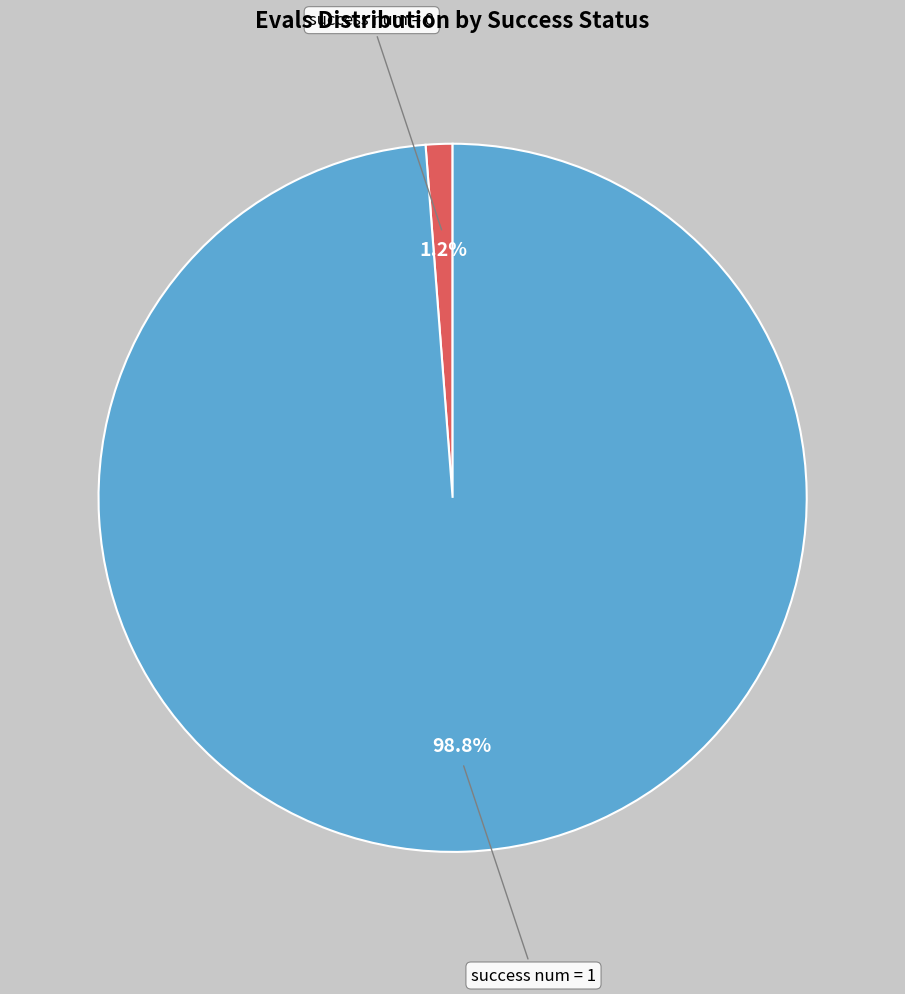

Does any single category account for the majority?

Yes